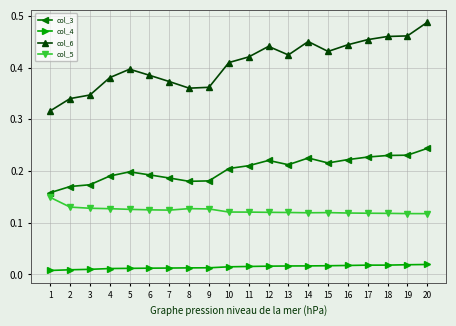

At which category does the chart reach its peak across all series?

20